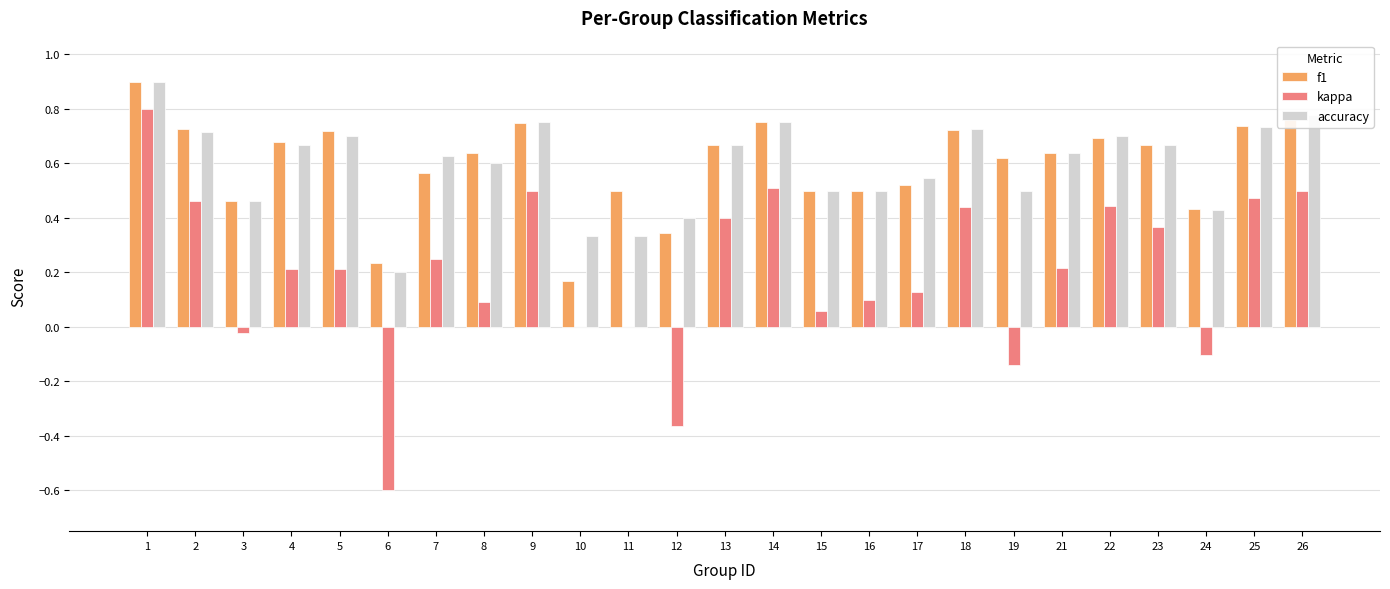

What is the sum of the f1 values at 26 and 17?

1.3